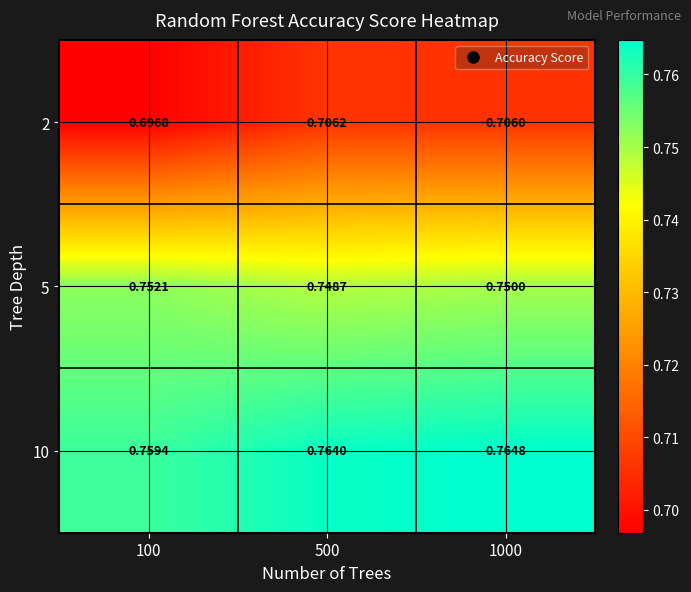

List the series in order of their overall mean, lowest first.

2, 5, 10